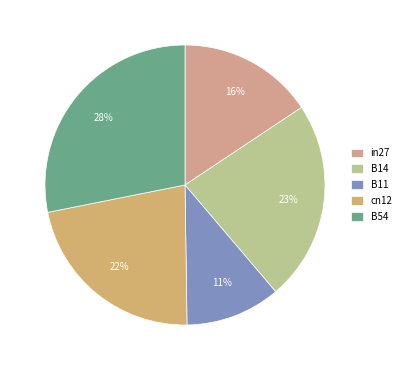

How many slices are in this pie chart?

5